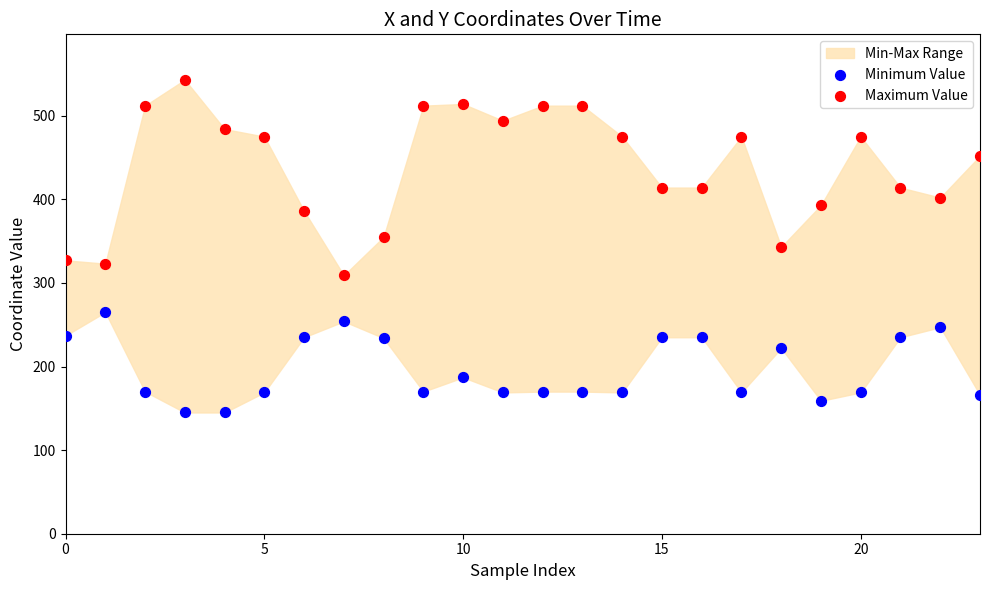

Which series reaches the minimum Y coordinate?

Minimum Value